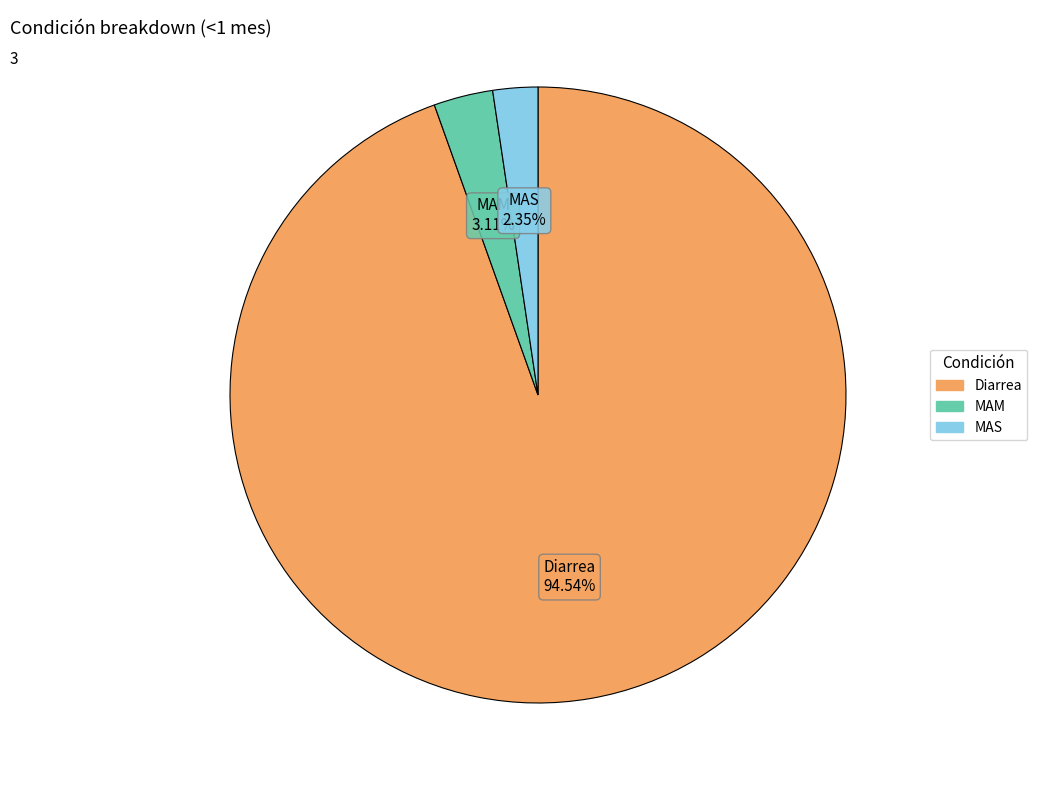

What percentage is the MAS slice, to the nearest percent?

2%